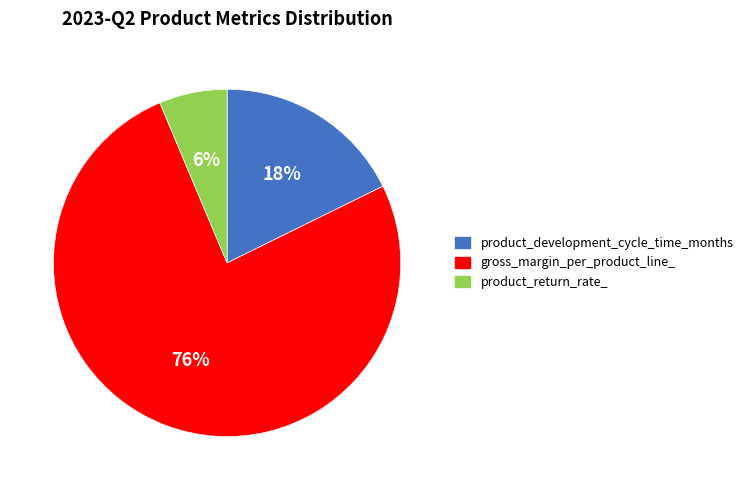

Rank the categories by value from lowest to highest.

product_return_rate_, product_development_cycle_time_months, gross_margin_per_product_line_